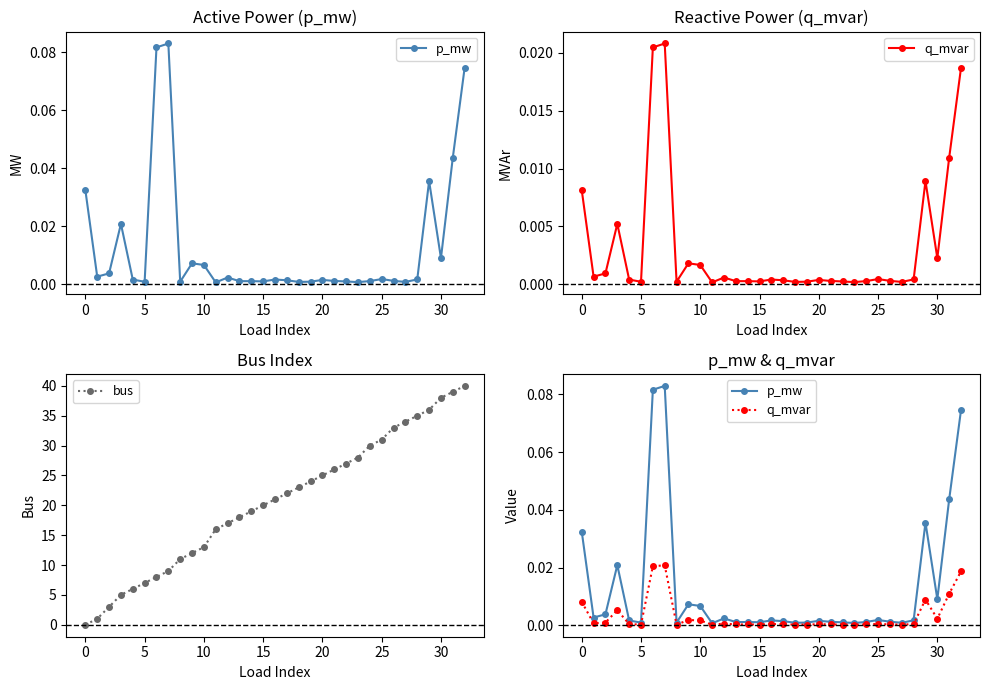

At which category is the sum across all series the highest?

32